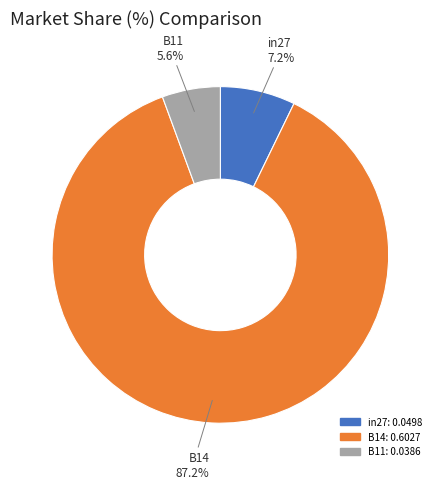

Which slice is the largest?

B14